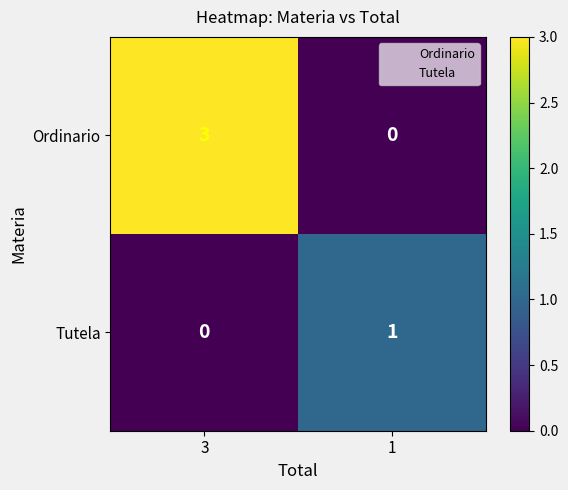

At which category does the chart reach its peak across all series?

3